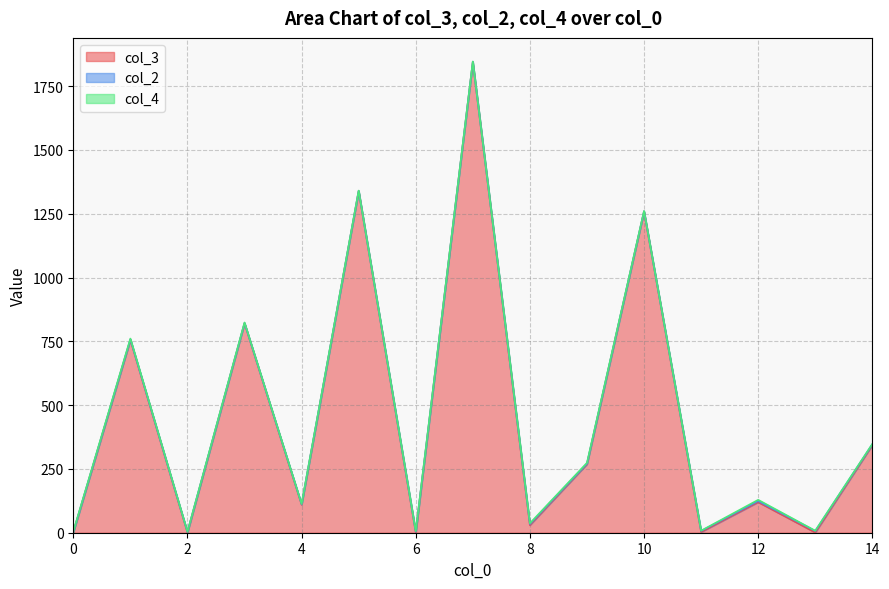

Which has a higher value, 1 or 3?

3